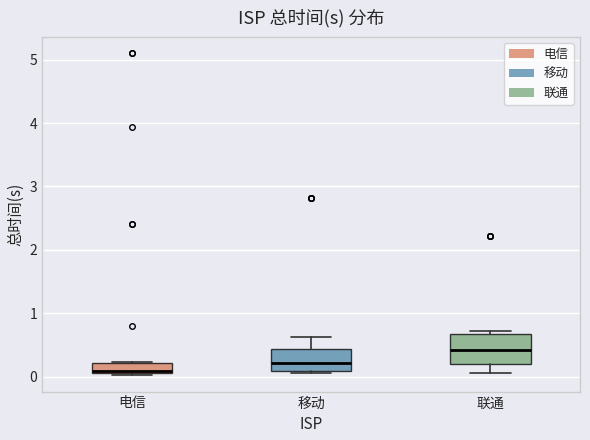

Which box has the highest median line?

联通